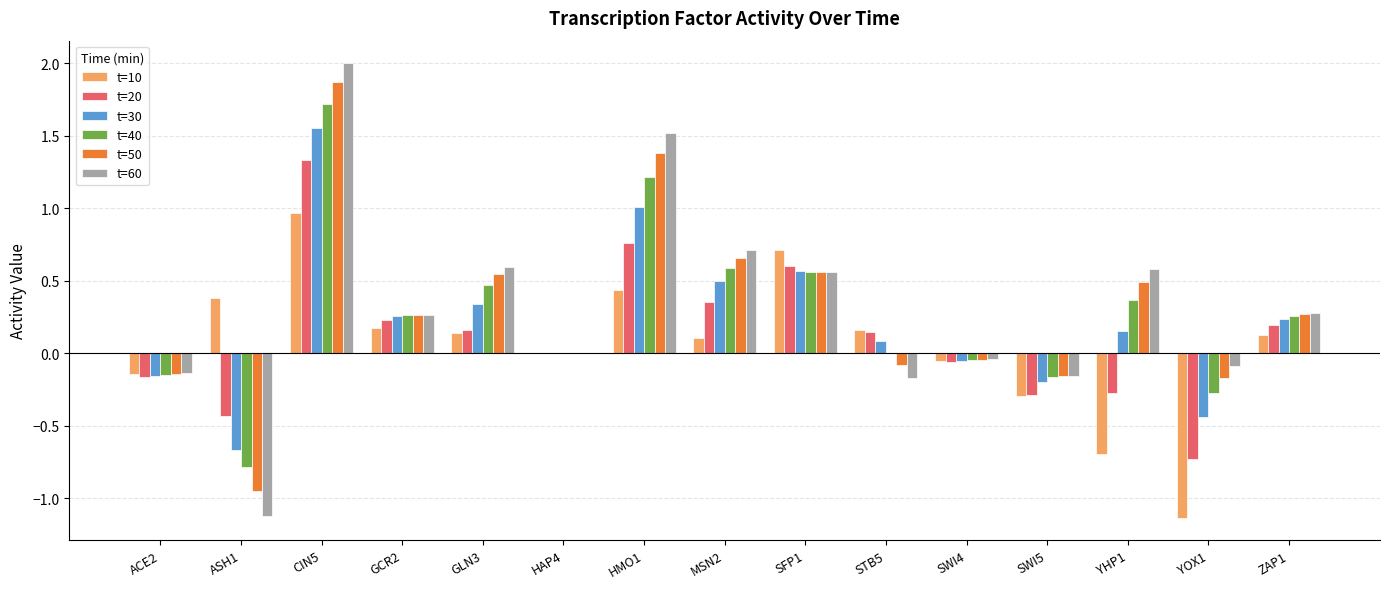

What is the sum of all t=40 values?

4.0